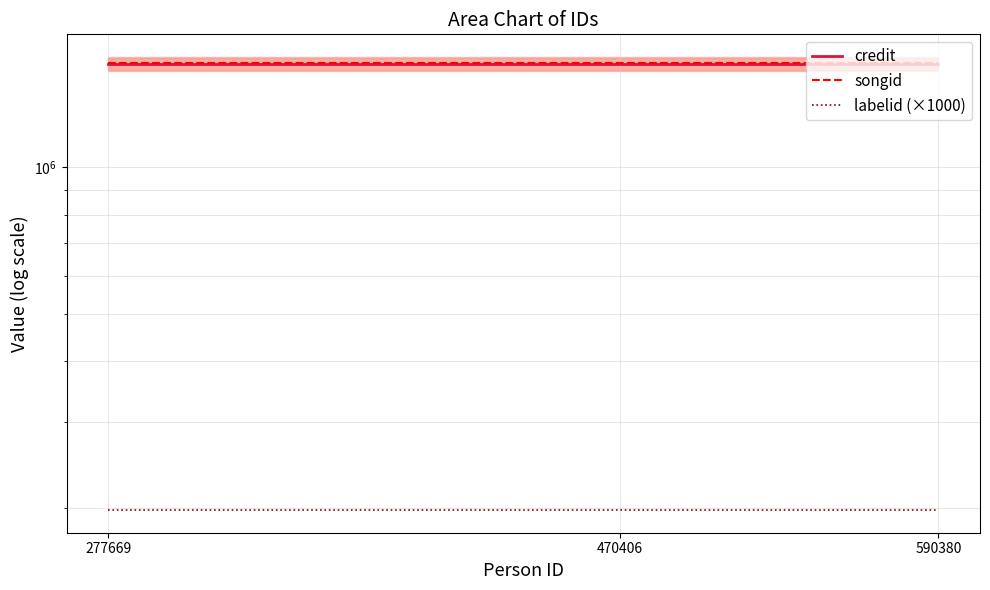

Which has a higher value, 277669 or 470406?

277669